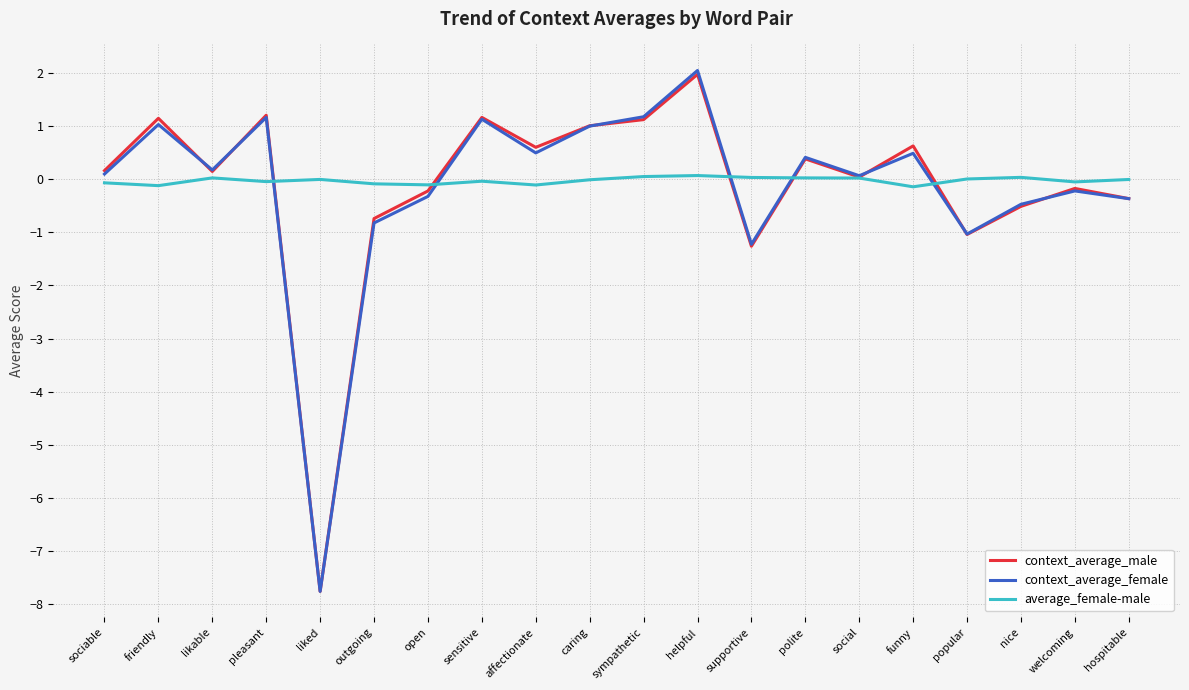

True or false: average_female-male has a value of -0.0 at liked.

True